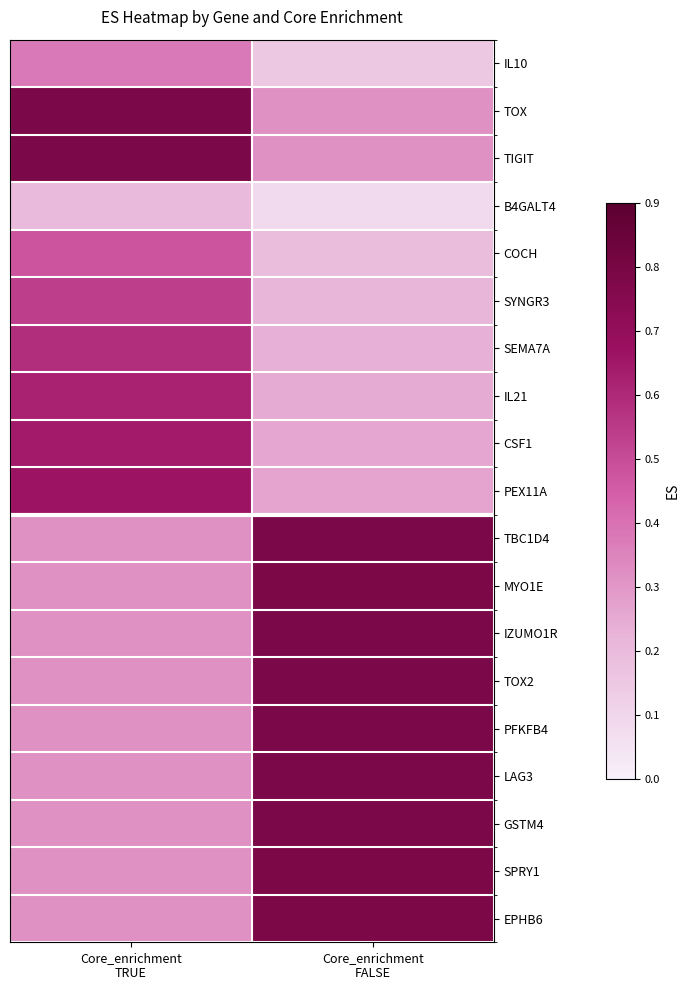

Reading right to left, what are all the values shown in this chart?

IL10: Core_enrichment
FALSE=0.2	Core_enrichment
TRUE=0.4
TOX: Core_enrichment
FALSE=0.3	Core_enrichment
TRUE=0.8
TIGIT: Core_enrichment
FALSE=0.3	Core_enrichment
TRUE=0.8
B4GALT4: Core_enrichment
FALSE=0.1	Core_enrichment
TRUE=0.2
COCH: Core_enrichment
FALSE=0.2	Core_enrichment
TRUE=0.5
SYNGR3: Core_enrichment
FALSE=0.2	Core_enrichment
TRUE=0.5
SEMA7A: Core_enrichment
FALSE=0.2	Core_enrichment
TRUE=0.6
IL21: Core_enrichment
FALSE=0.2	Core_enrichment
TRUE=0.6
CSF1: Core_enrichment
FALSE=0.3	Core_enrichment
TRUE=0.6
PEX11A: Core_enrichment
FALSE=0.3	Core_enrichment
TRUE=0.7
TBC1D4: Core_enrichment
FALSE=0.8	Core_enrichment
TRUE=0.3
MYO1E: Core_enrichment
FALSE=0.8	Core_enrichment
TRUE=0.3
IZUMO1R: Core_enrichment
FALSE=0.8	Core_enrichment
TRUE=0.3
TOX2: Core_enrichment
FALSE=0.8	Core_enrichment
TRUE=0.3
PFKFB4: Core_enrichment
FALSE=0.8	Core_enrichment
TRUE=0.3
LAG3: Core_enrichment
FALSE=0.8	Core_enrichment
TRUE=0.3
GSTM4: Core_enrichment
FALSE=0.8	Core_enrichment
TRUE=0.3
SPRY1: Core_enrichment
FALSE=0.8	Core_enrichment
TRUE=0.3
EPHB6: Core_enrichment
FALSE=0.8	Core_enrichment
TRUE=0.3